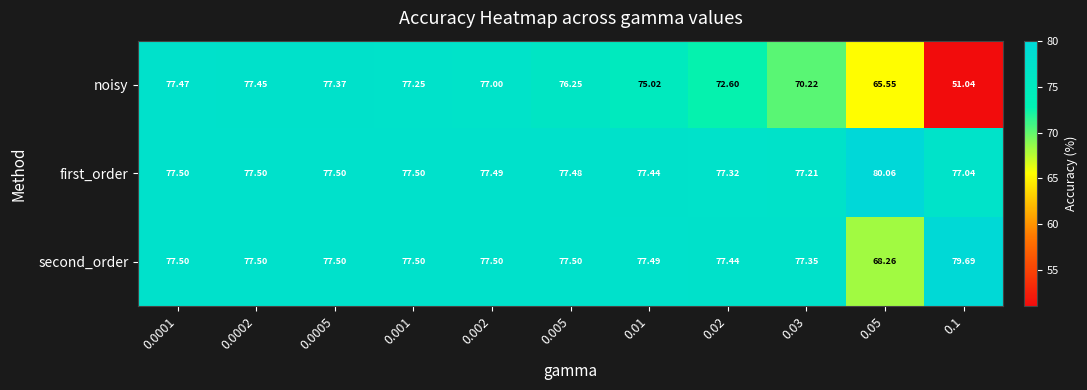

List the series in order of their overall mean, lowest first.

noisy, second_order, first_order